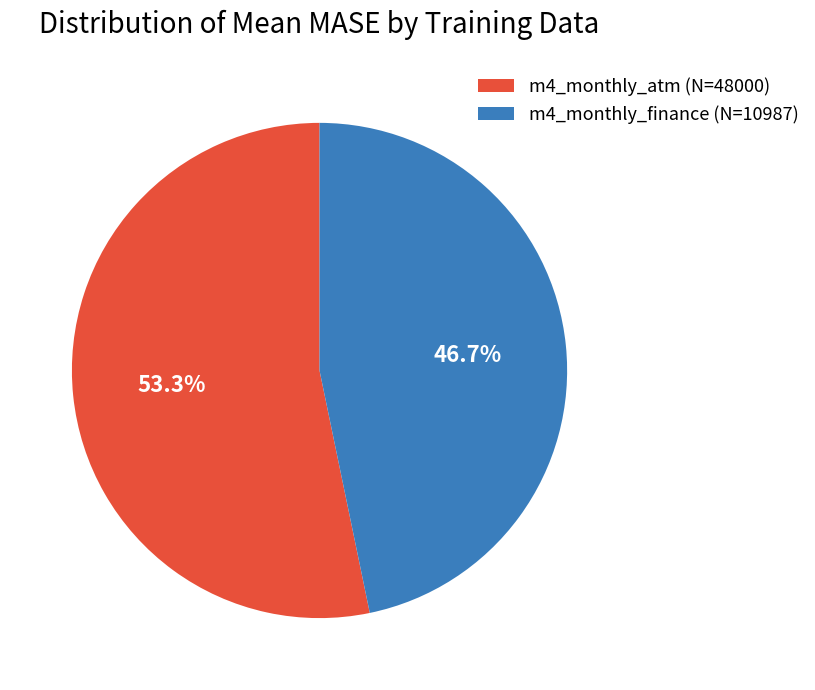

Between m4_monthly_finance (N=10987) and m4_monthly_atm (N=48000), which is larger?

m4_monthly_atm (N=48000)